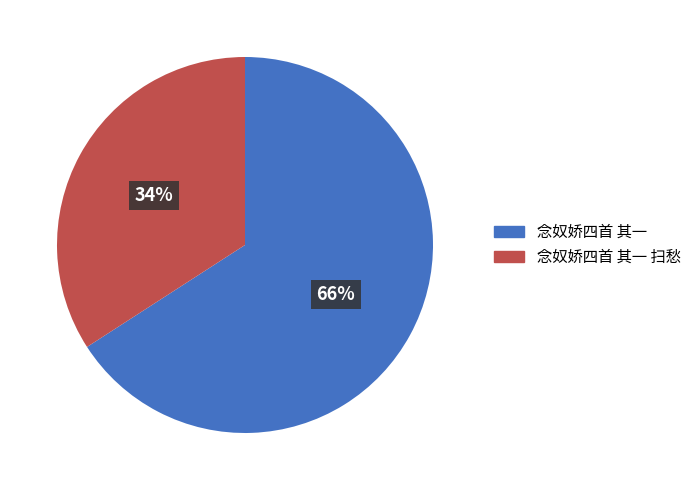

Which category has the smallest portion of the pie?

念奴娇四首 其一 扫愁